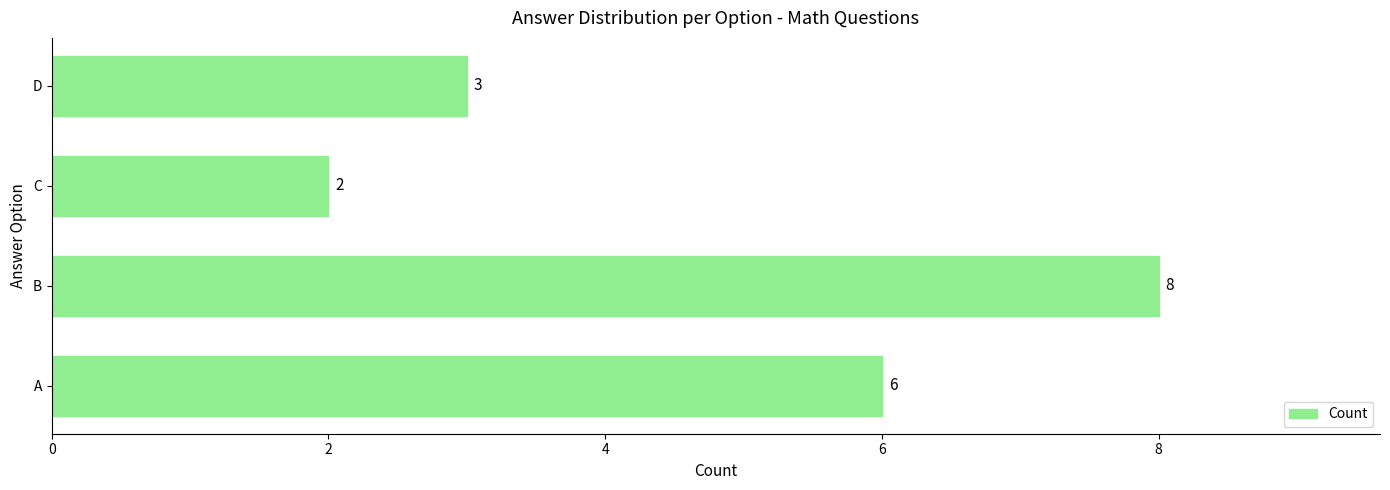

How many bars are there in total?

4